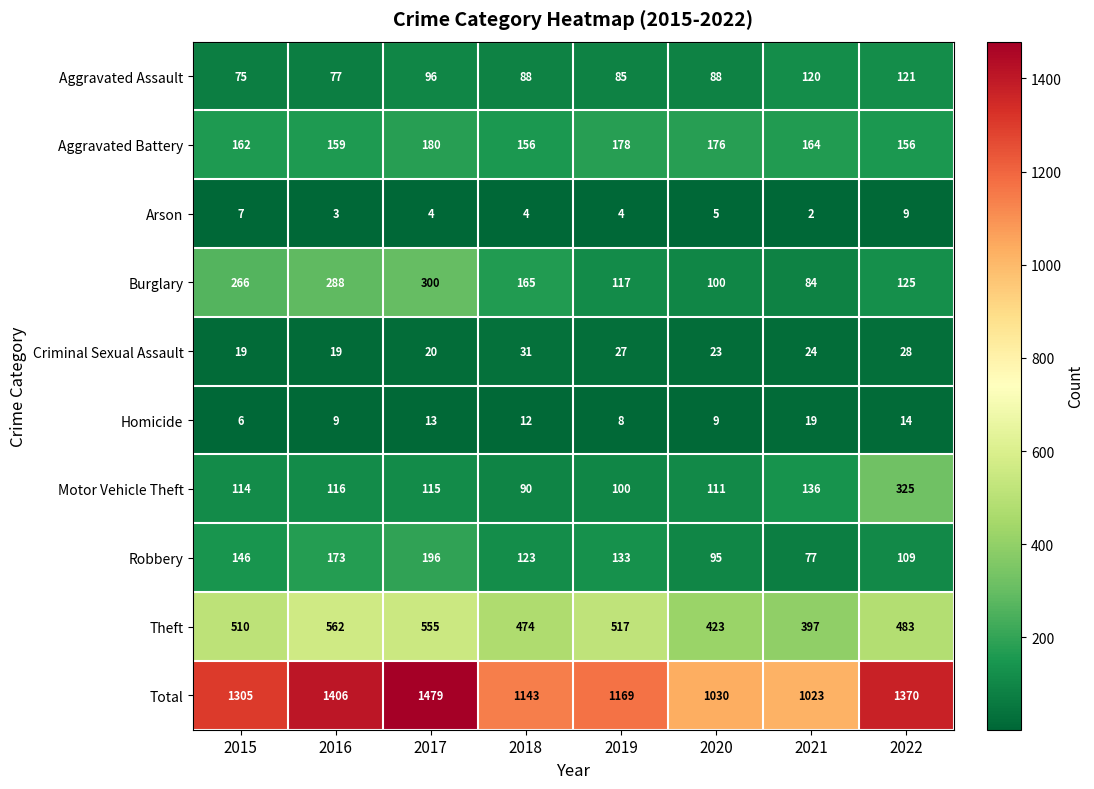

Which label corresponds to the largest value in the chart?

2017